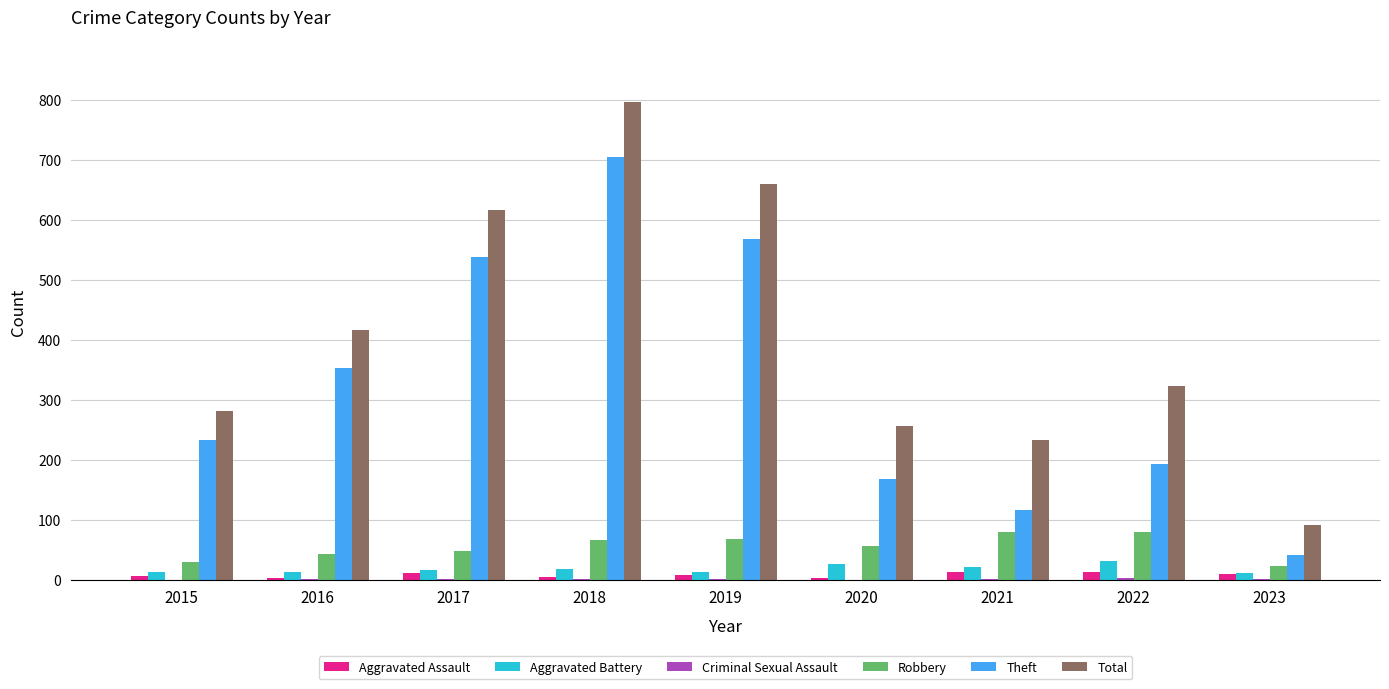

What is the maximum value for Aggravated Battery?

32